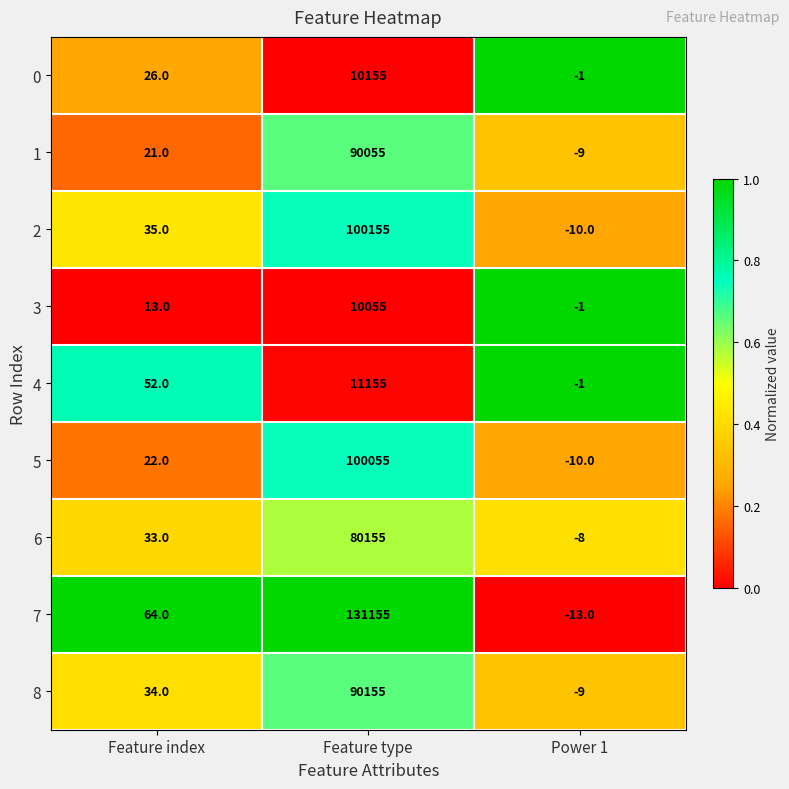

Read the 3 value at Feature index, to the nearest 10.

10